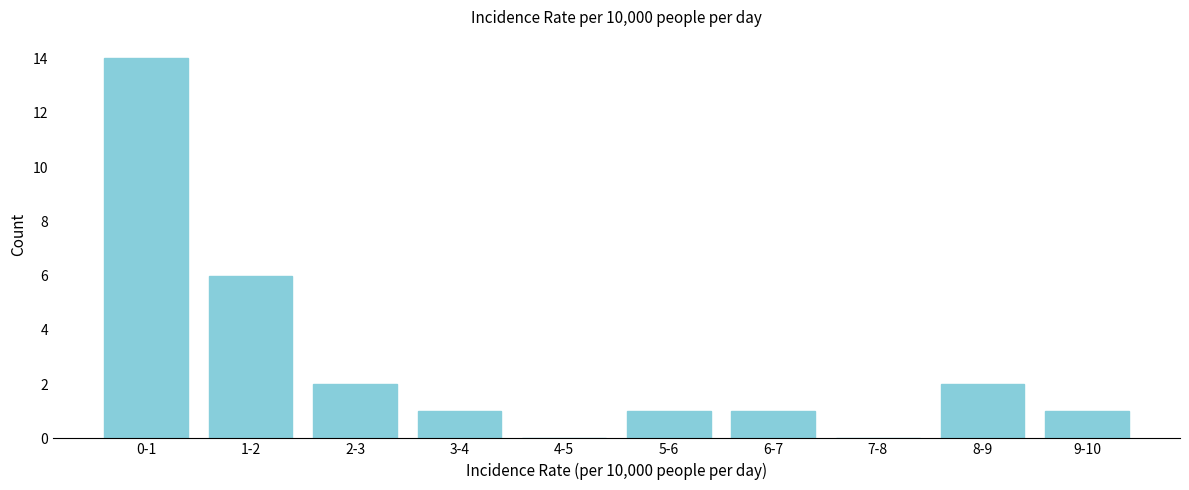

Reading left to right, transcribe all the data shown in this chart.

0-1=14	1-2=6	2-3=2	3-4=1	4-5=0	5-6=1	6-7=1	7-8=0	8-9=2	9-10=1